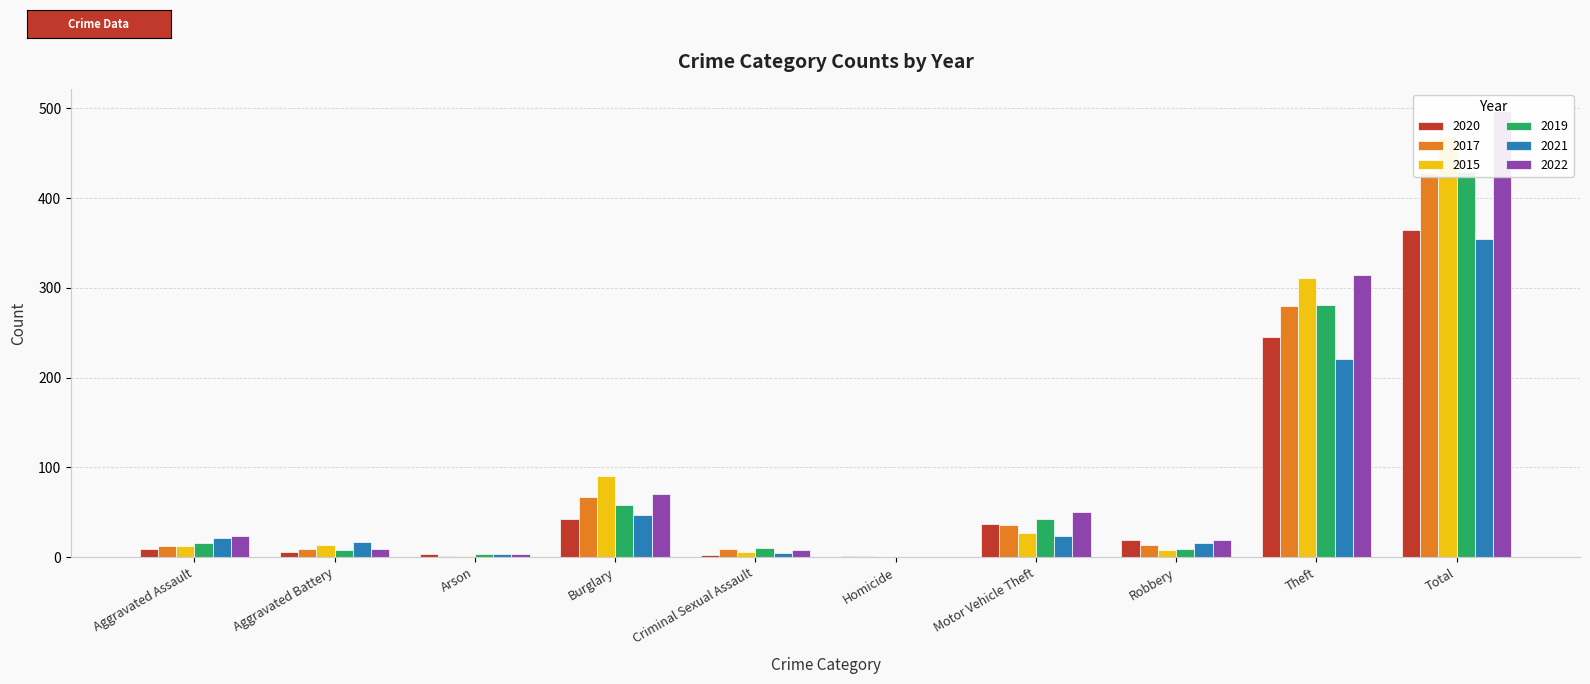

At which category does the chart reach its minimum across all series?

Homicide